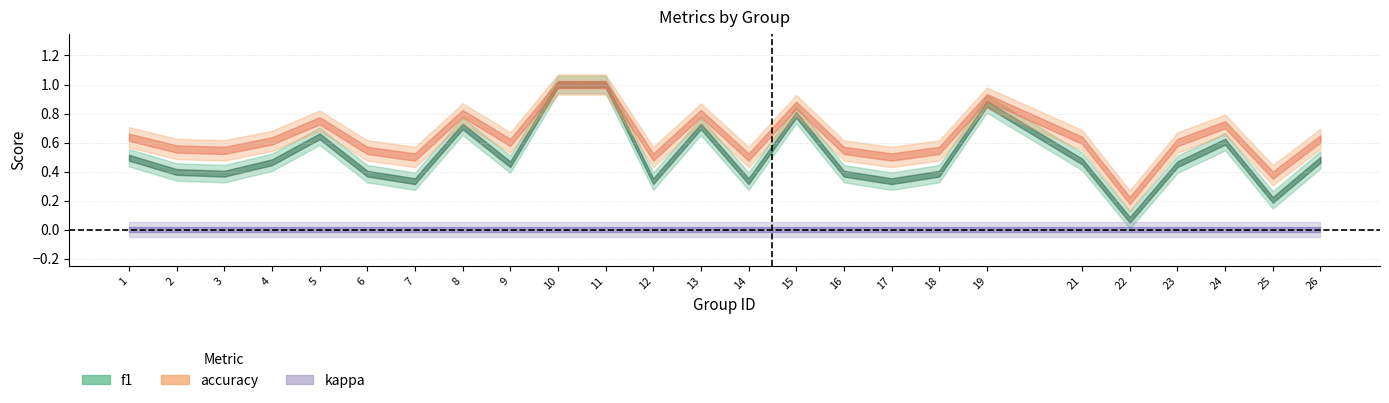

At which label is accuracy closest to 0?

22